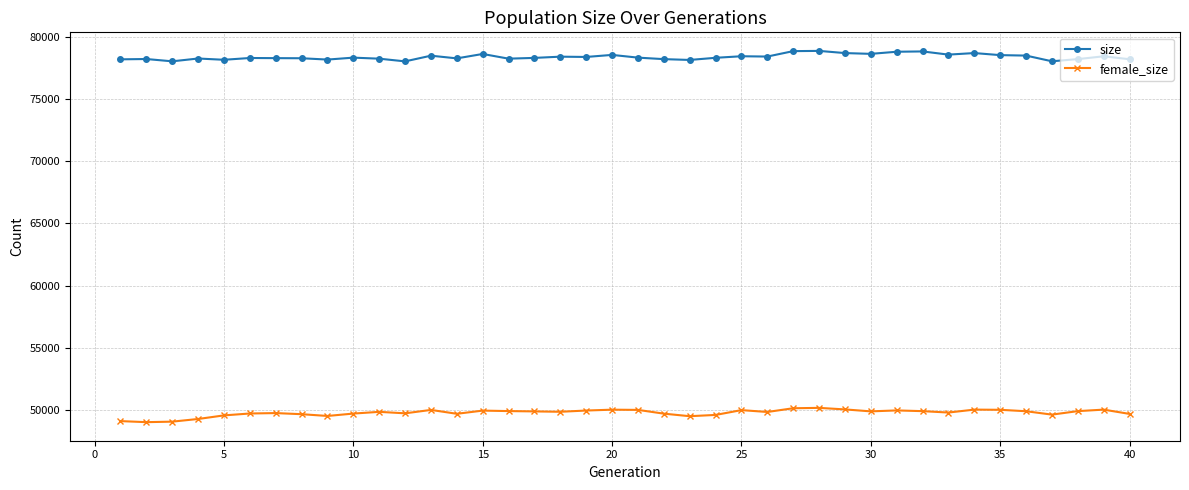

What is the maximum value shown in the chart?

78859